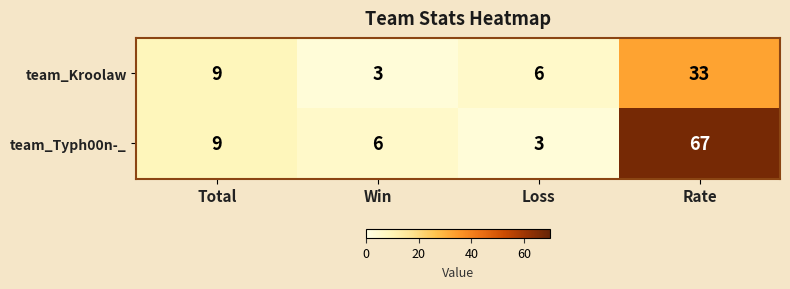

Which series has the largest total across all categories?

team_Typh00n-_